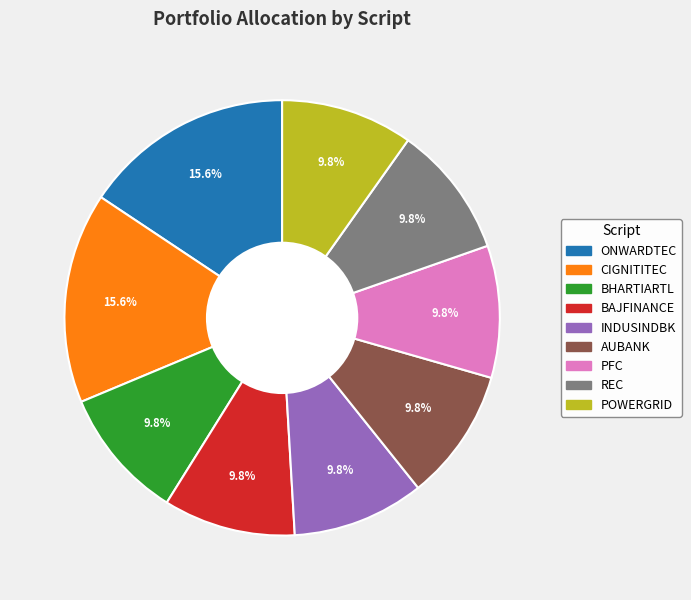

What is the ratio of the value at BAJFINANCE to the value at AUBANK?

1.0